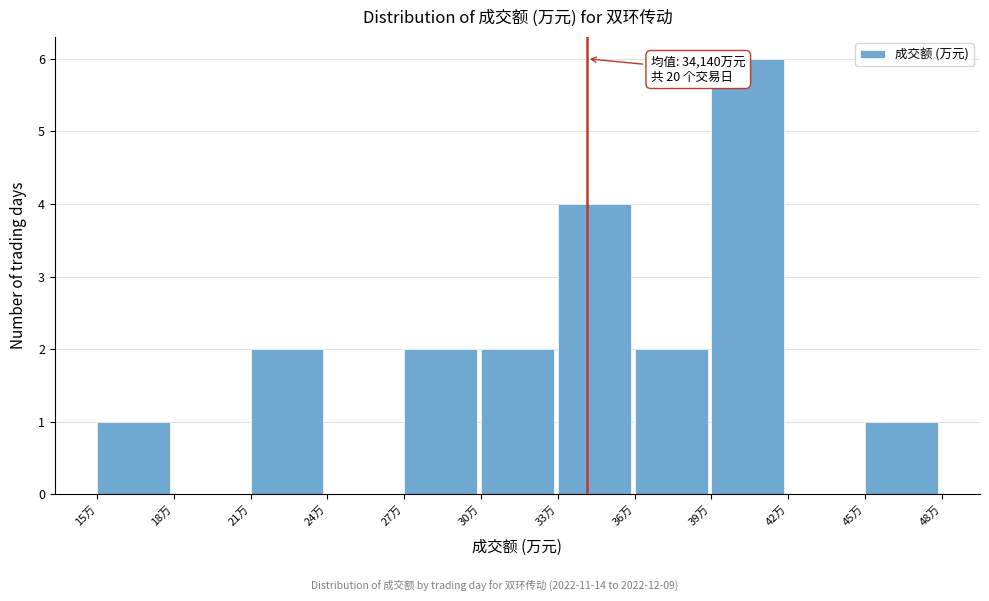

Reading left to right, transcribe all the data shown in this chart.

15万=1	18万=0	21万=2	24万=0	27万=2	30万=2	33万=4	36万=2	39万=6	42万=0	45万=1